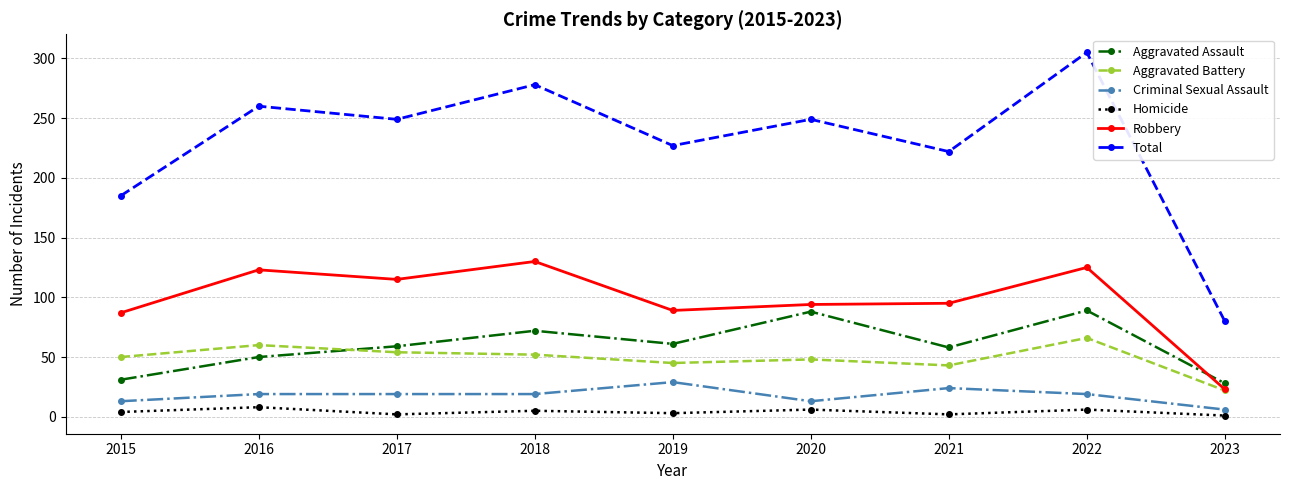

Which series has the largest total across all categories?

Total